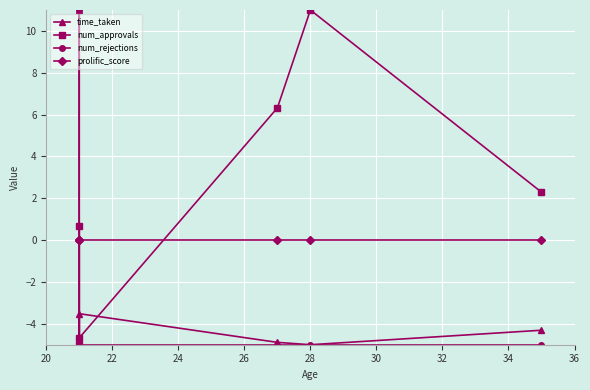

Reading right to left, what are all the values shown in this chart?

time_taken: -4.3	-5.0	-4.9	-3.5	-4.6	11.0
num_approvals: 2.3	11.0	6.3	-4.7	-5.0	0.7
num_rejections: -5.0	-5.0	-5.0	-5.0	-5.0	11.0
prolific_score: 0.0	0.0	0.0	0.0	0.0	0.0